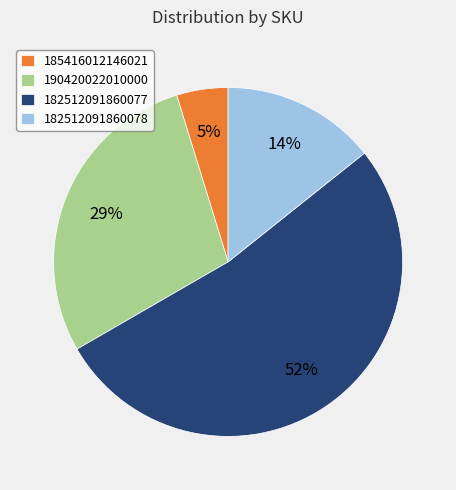

Rank the categories by value from highest to lowest.

182512091860077, 190420022010000, 182512091860078, 185416012146021